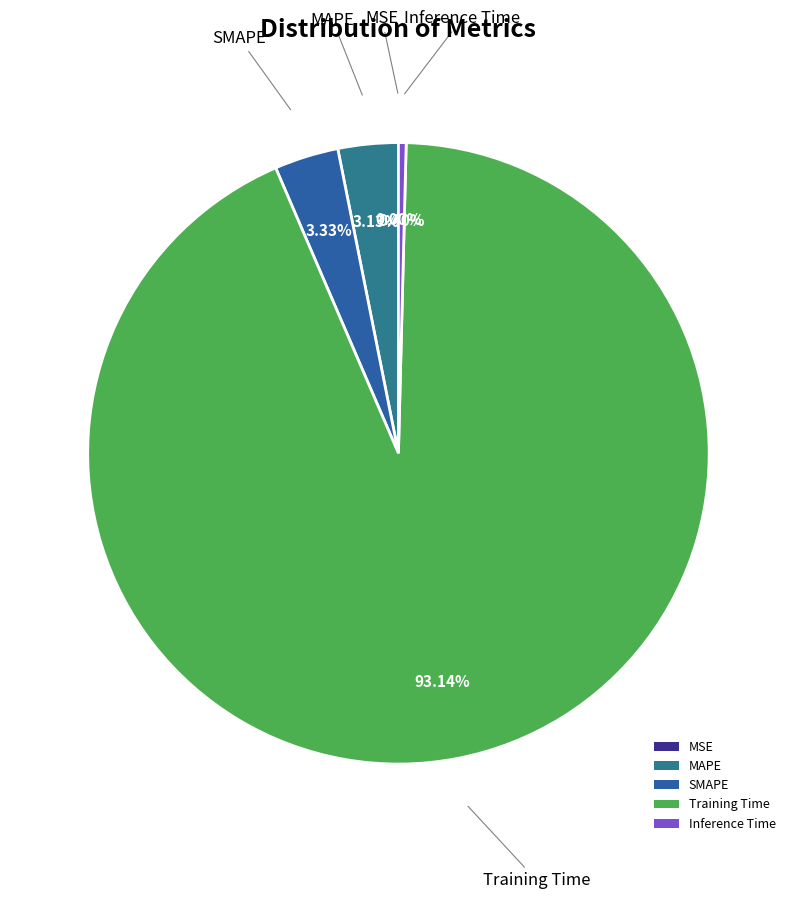

Is there a majority slice in this chart?

Yes